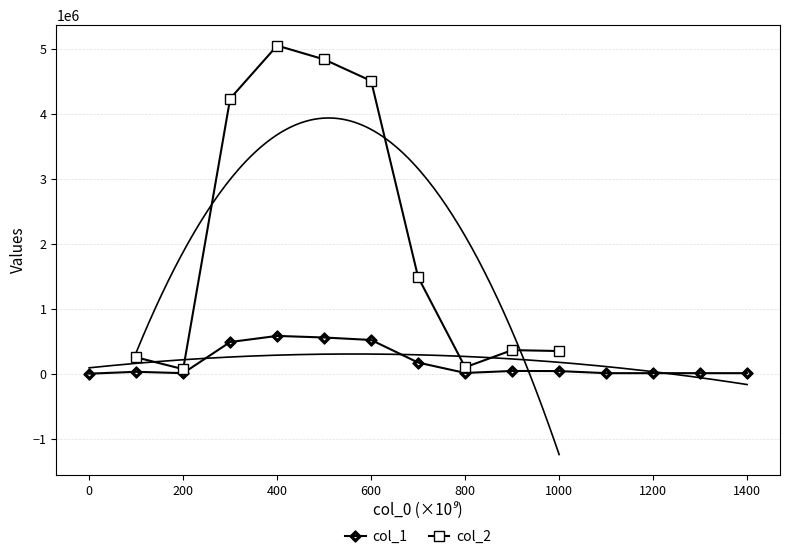

True or false: col_1 has more than 0 points higher than both neighbors.

True